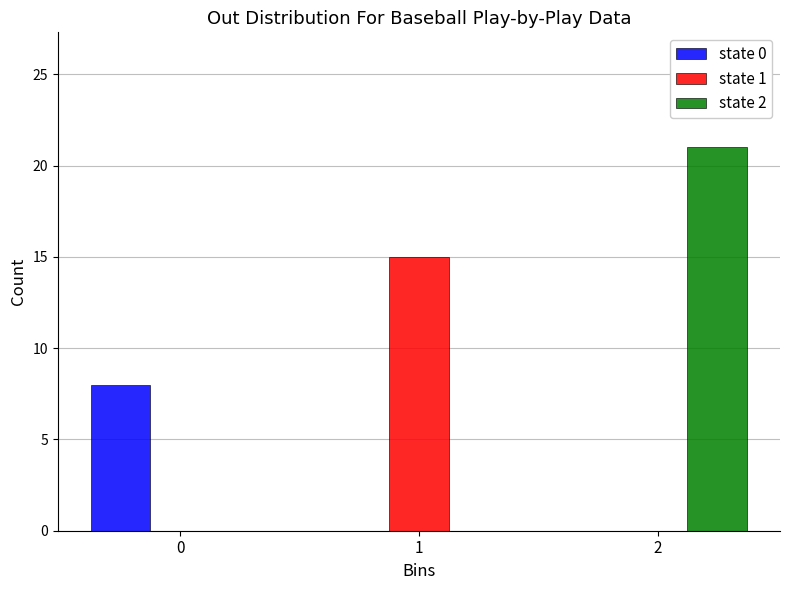

Reading right to left, list all the values displayed in this chart.

state 0: 2=0	1=0	0=8
state 1: 2=0	1=15	0=0
state 2: 2=21	1=0	0=0